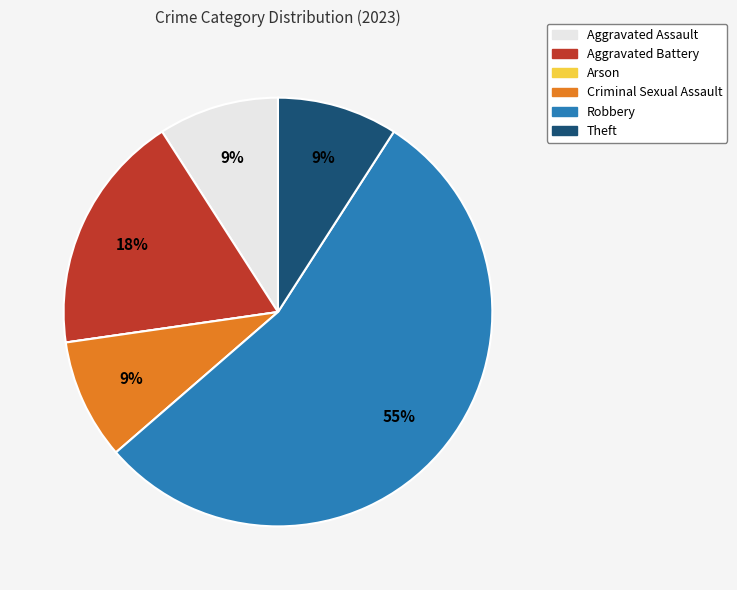

To the nearest percent, what portion does Theft represent?

9%